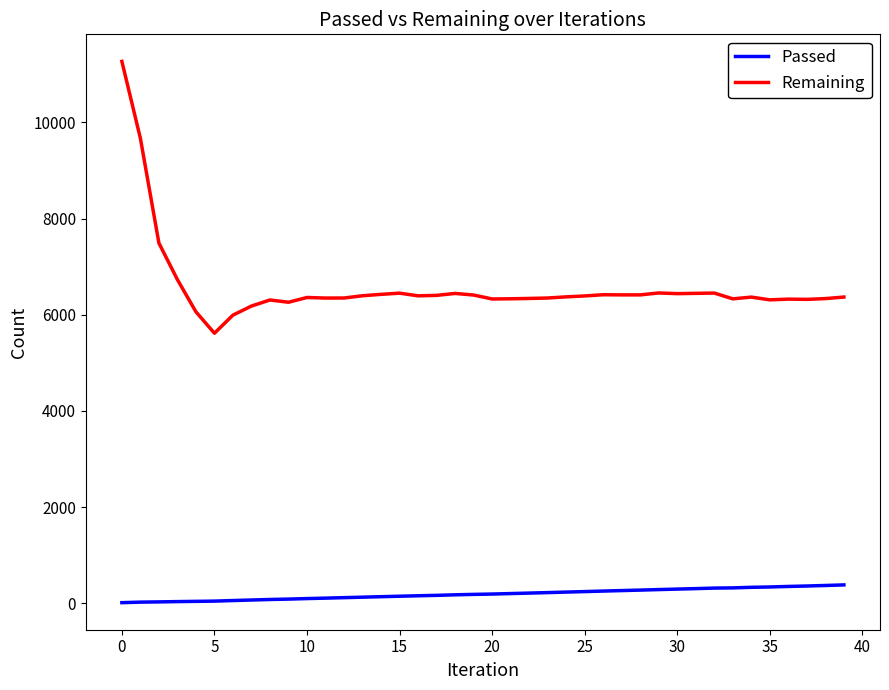

What is the sum of all Passed values?

7761